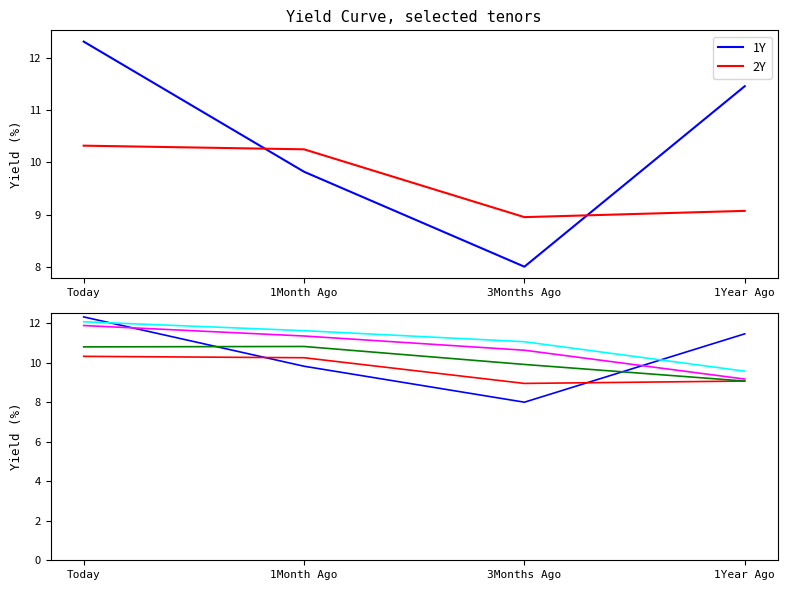

Which series has the largest total across all categories?

15Y